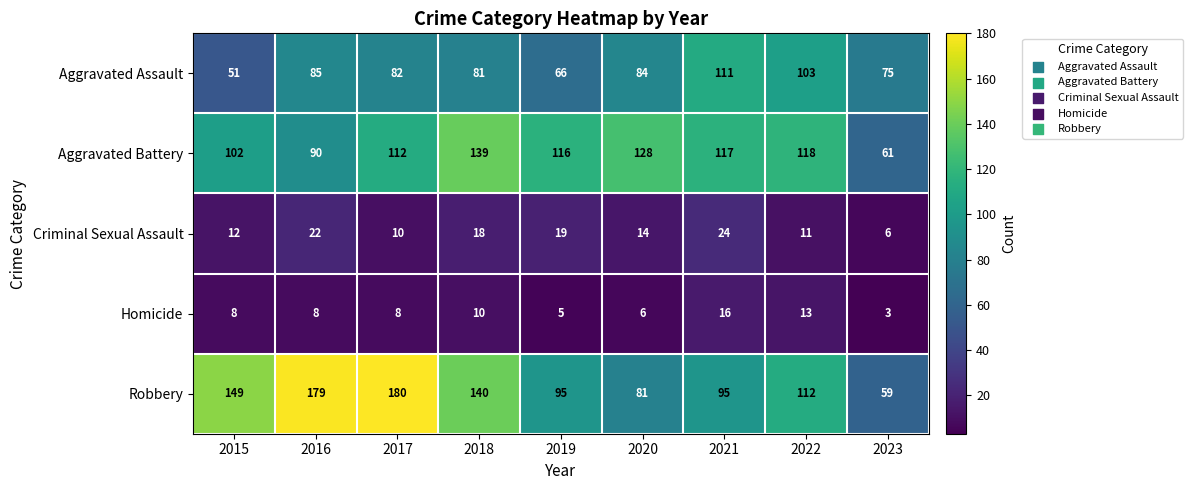

Which series changed the most between 2017 and 2018?

Robbery